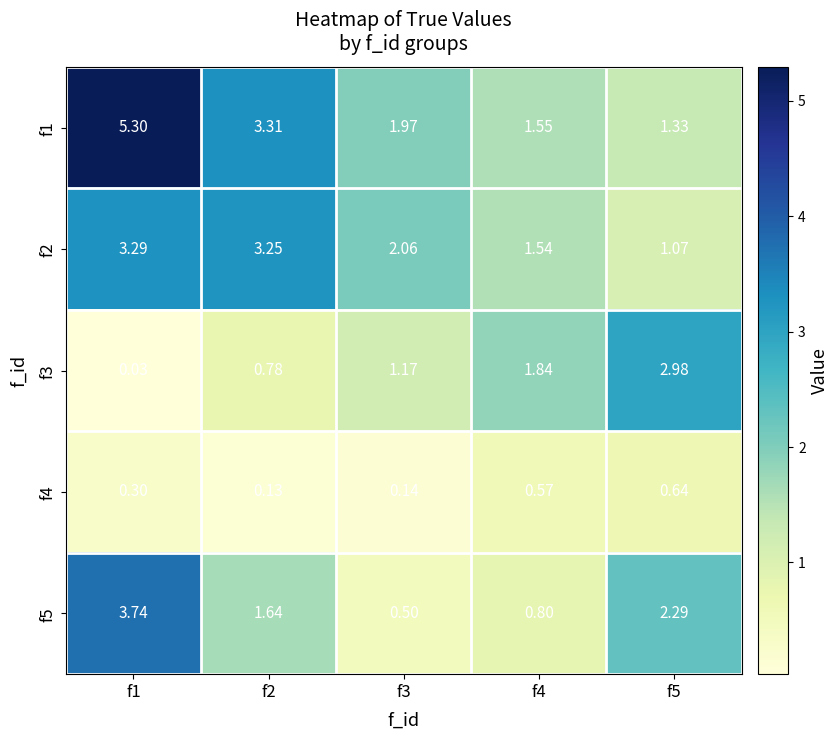

Which series has the largest total across all categories?

f1